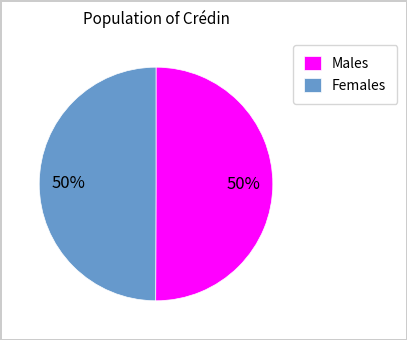

Approximately how many times larger is the value at Males compared to Females?

1.0